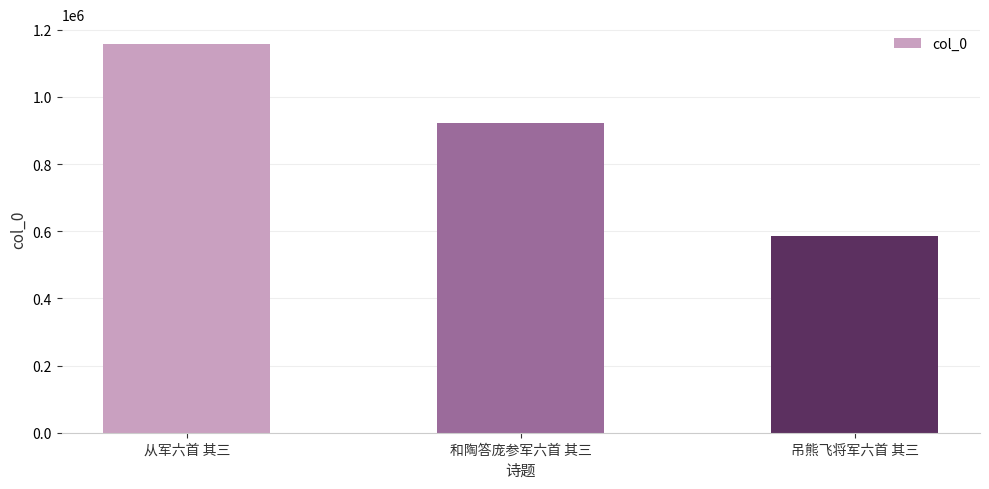

Are the bars grouped side by side (vs. stacked)?

No